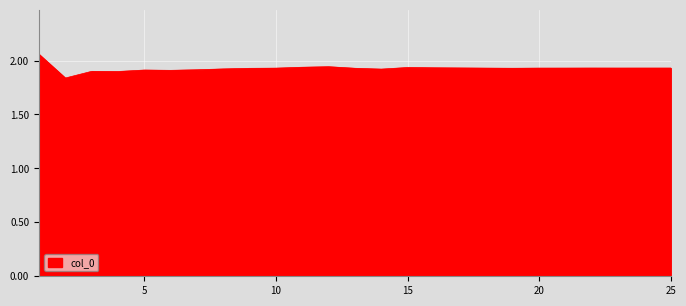

How many lines are shown in the chart?

1